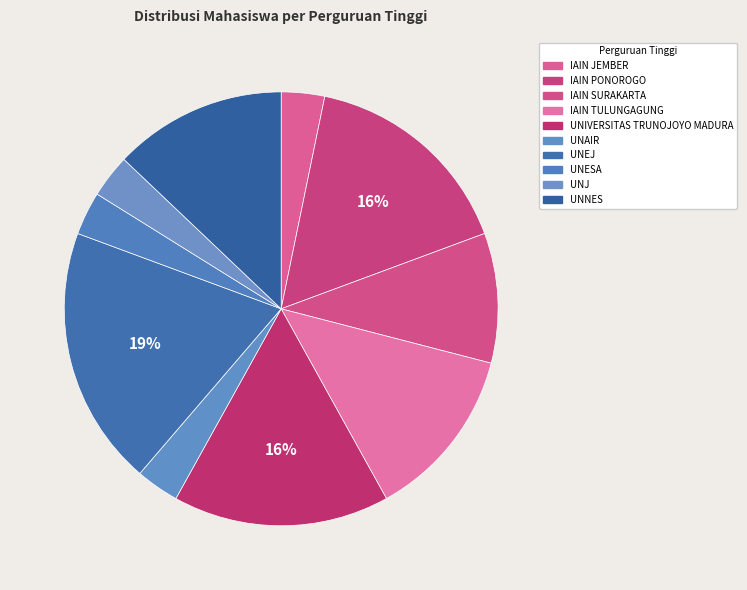

To the nearest percent, what is the difference between the largest and smallest slice percentages?

16%